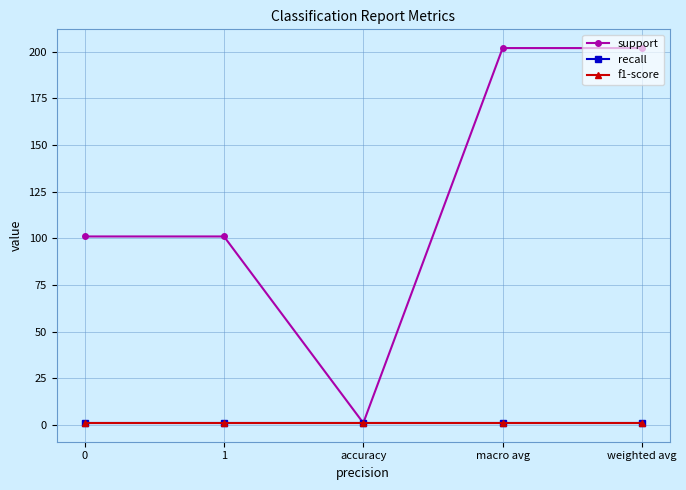

Is the value of support at 0 greater than the value of f1-score at accuracy?

Yes